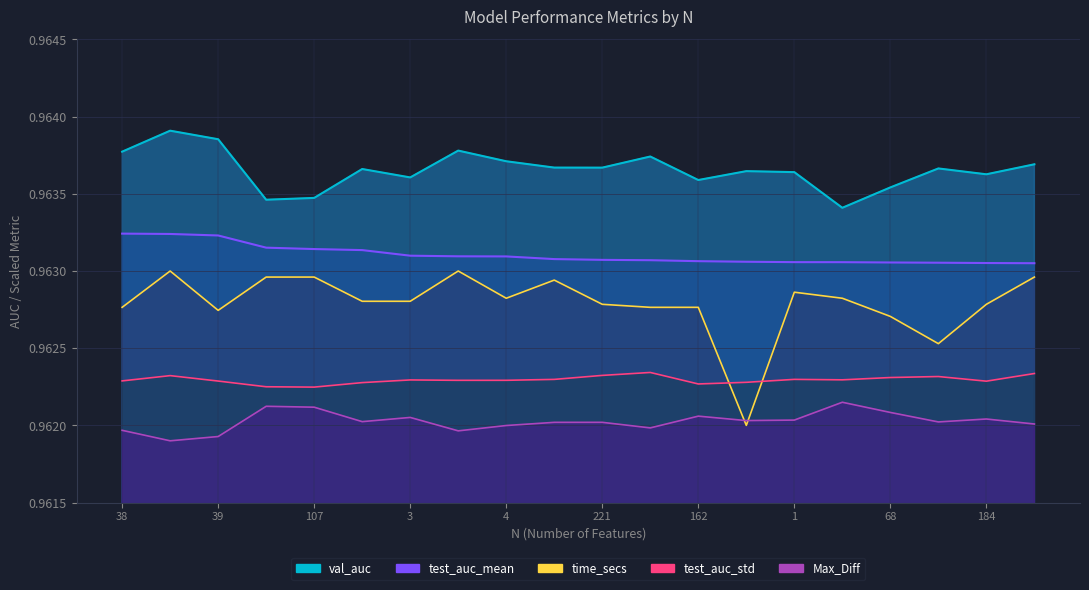

Reading left to right, list all the values displayed in this chart.

test_auc_mean: 38=1.0	144=1.0	39=1.0	108=1.0	107=1.0	222=1.0	3=1.0	142=1.0	4=1.0	167=1.0	221=1.0	185=1.0	162=1.0	262=1.0	1=1.0	212=1.0	68=1.0	49=1.0	184=1.0	46=1.0
val_auc: 38=1.0	144=1.0	39=1.0	108=1.0	107=1.0	222=1.0	3=1.0	142=1.0	4=1.0	167=1.0	221=1.0	185=1.0	162=1.0	262=1.0	1=1.0	212=1.0	68=1.0	49=1.0	184=1.0	46=1.0
test_auc_std: 38=1.0	144=1.0	39=1.0	108=1.0	107=1.0	222=1.0	3=1.0	142=1.0	4=1.0	167=1.0	221=1.0	185=1.0	162=1.0	262=1.0	1=1.0	212=1.0	68=1.0	49=1.0	184=1.0	46=1.0
Max_Diff: 38=1.0	144=1.0	39=1.0	108=1.0	107=1.0	222=1.0	3=1.0	142=1.0	4=1.0	167=1.0	221=1.0	185=1.0	162=1.0	262=1.0	1=1.0	212=1.0	68=1.0	49=1.0	184=1.0	46=1.0
time_secs: 38=1.0	144=1.0	39=1.0	108=1.0	107=1.0	222=1.0	3=1.0	142=1.0	4=1.0	167=1.0	221=1.0	185=1.0	162=1.0	262=1.0	1=1.0	212=1.0	68=1.0	49=1.0	184=1.0	46=1.0